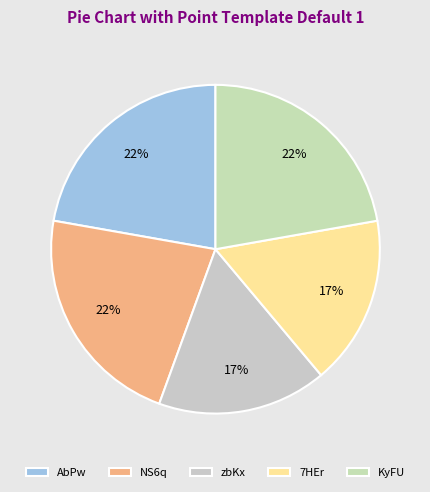

Which slice is the largest?

AbPw